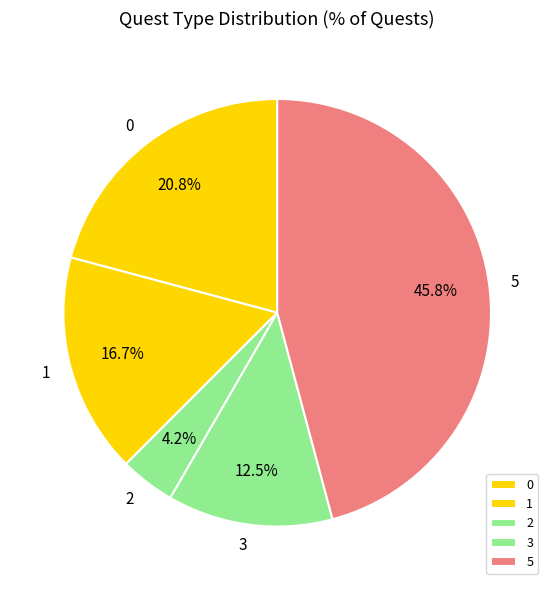

Rank the categories by value from highest to lowest.

5, 0, 1, 3, 2